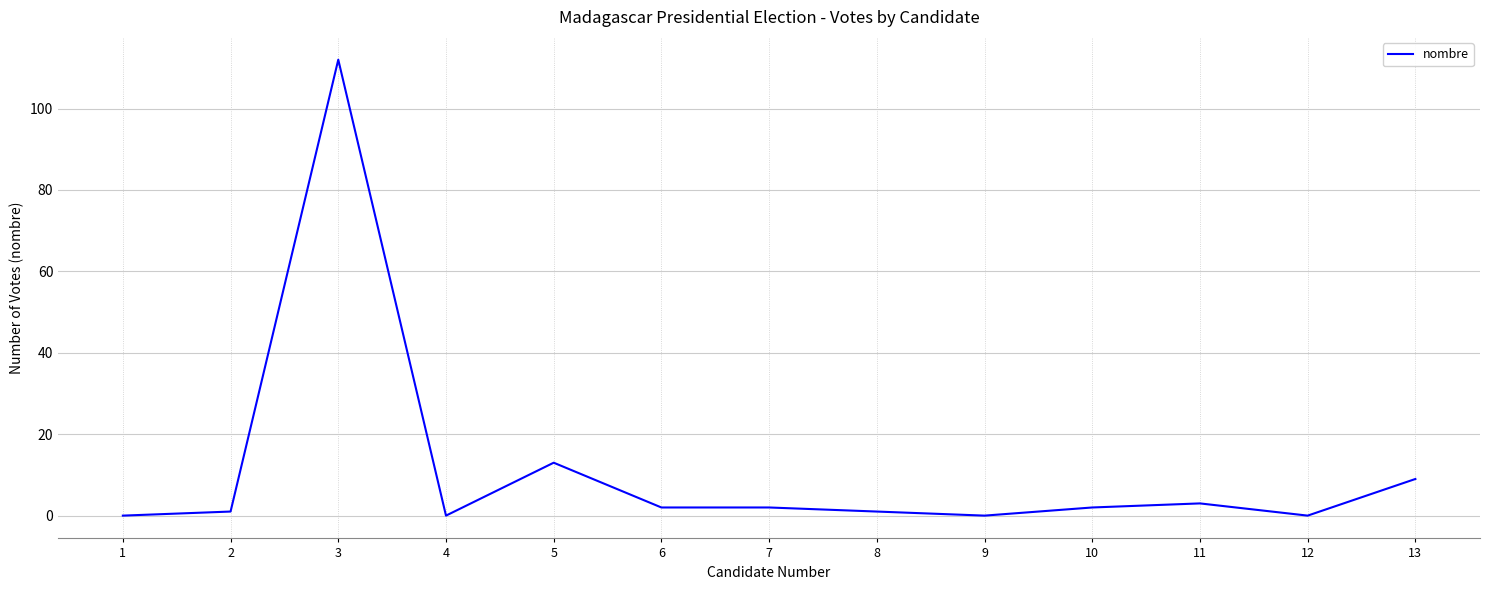

Where is the first local maximum?

3